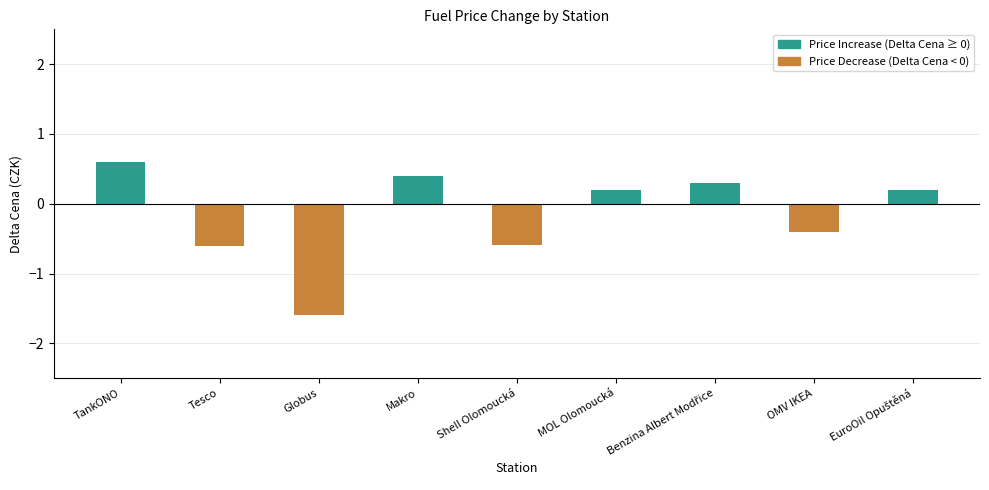

Count the number of data series in this chart.

1